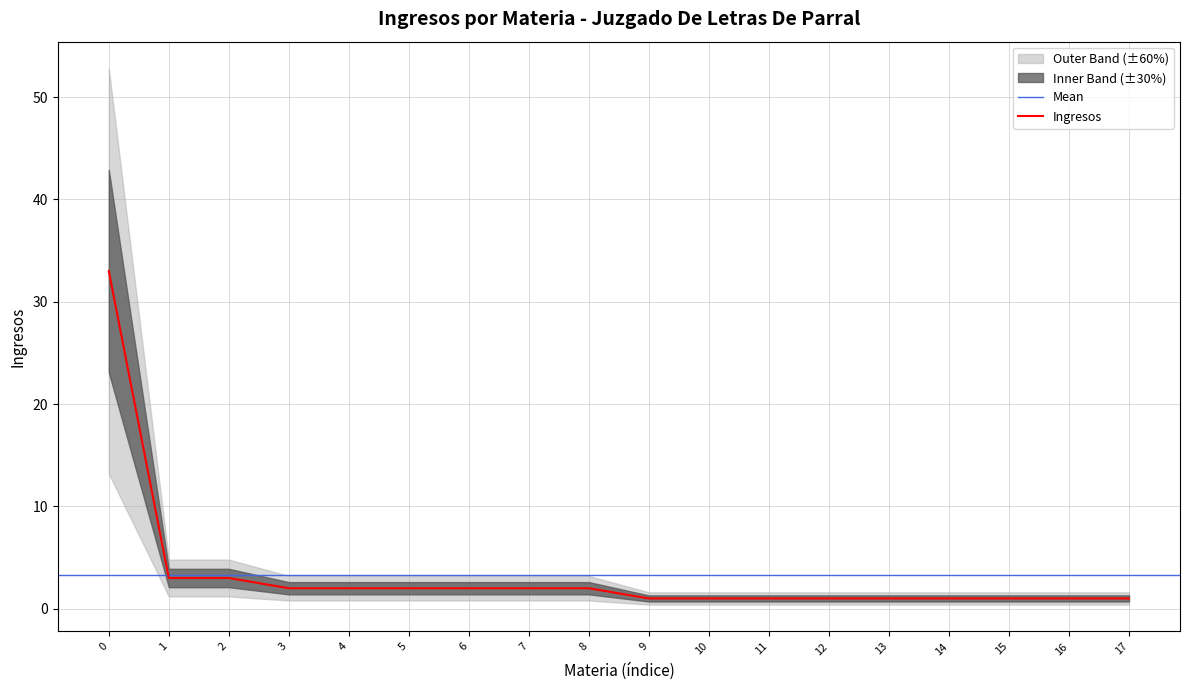

The Ingresos series shows 2 at 5. True or false?

True